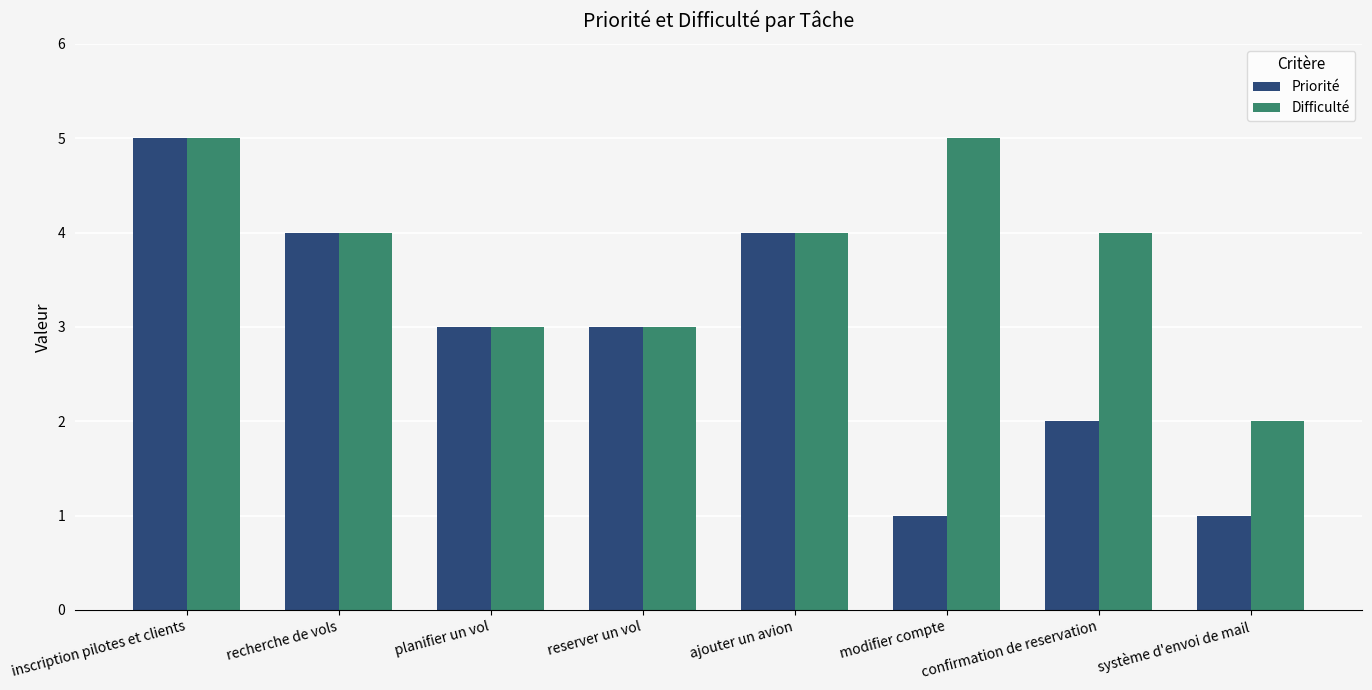

Rank the series by their average value, from highest to lowest.

Difficulté, Priorité